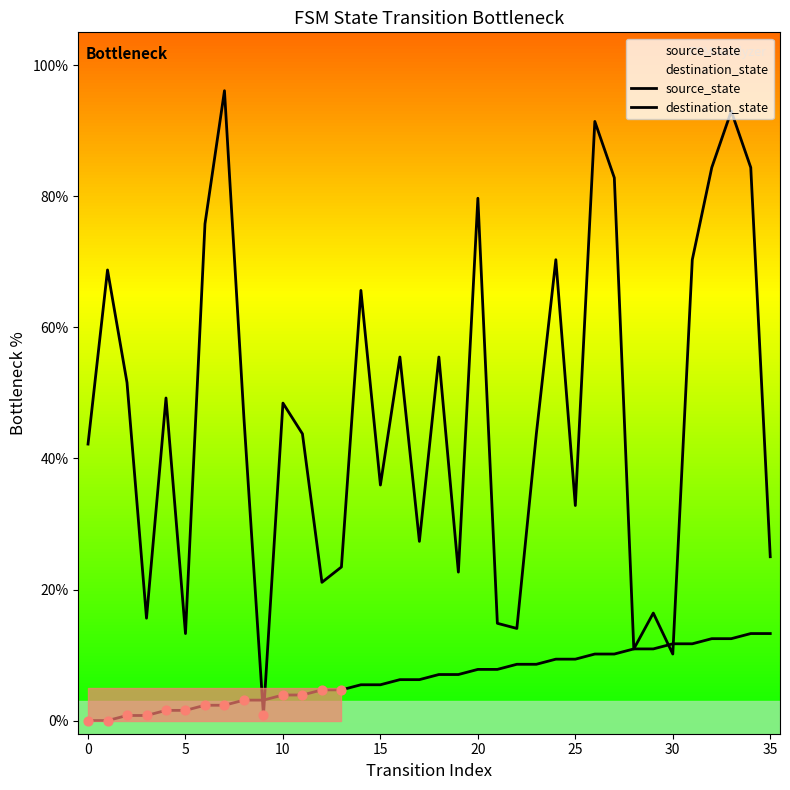

Which series has the widest spread of Y values?

destination_state